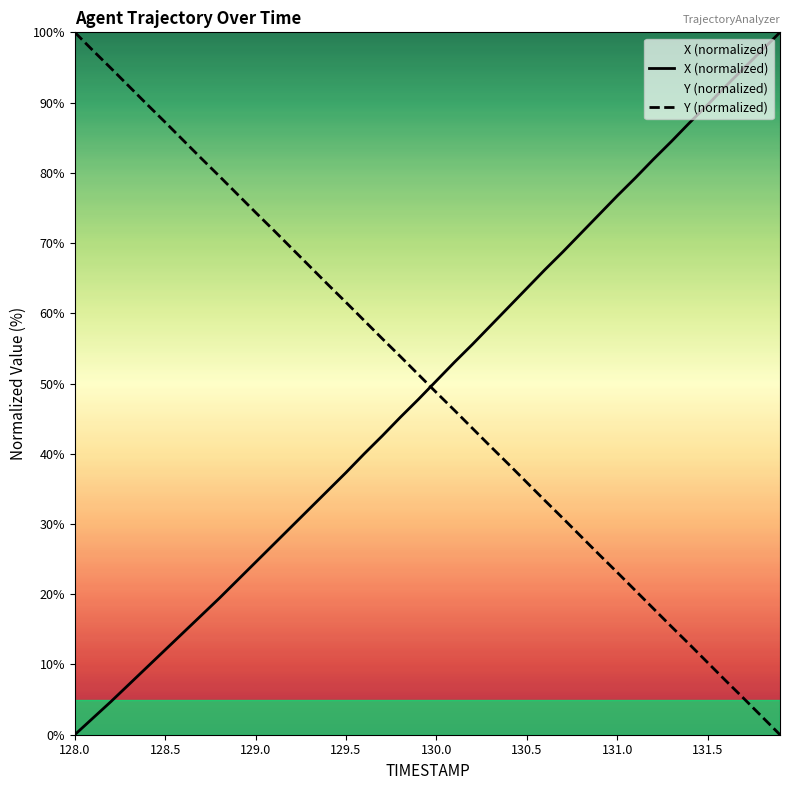

Which series has the largest range (max minus min)?

X (normalized)